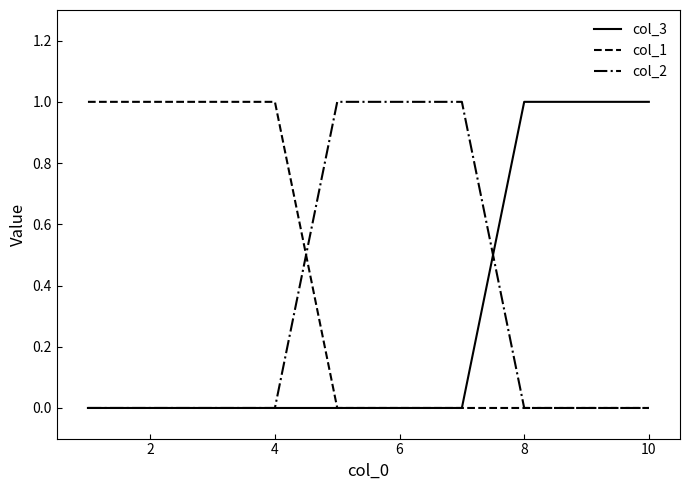

Which series has the largest total across all categories?

col_1